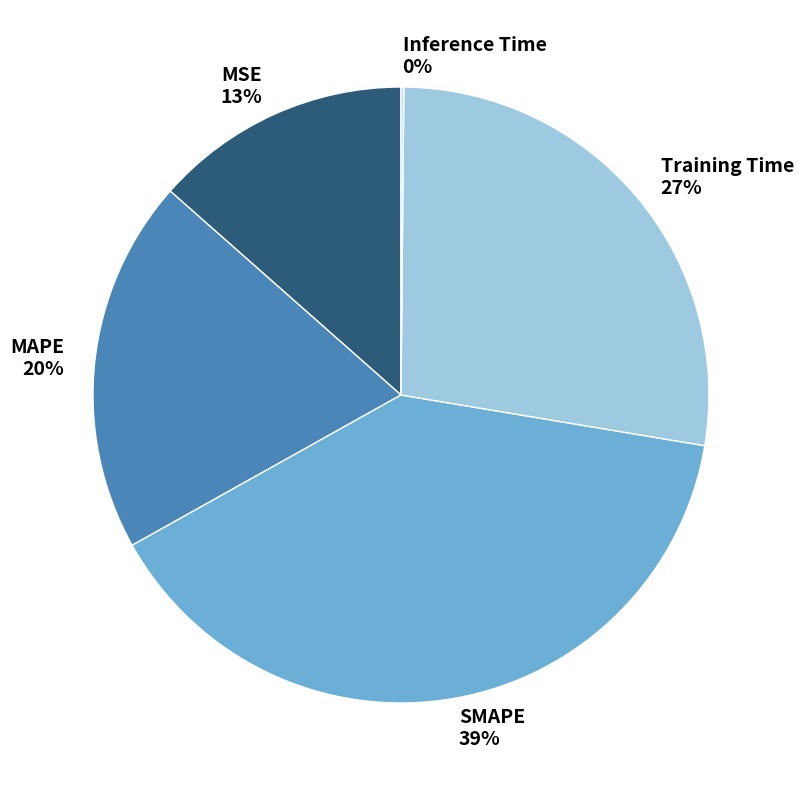

What is the ratio of the value at MSE to the value at SMAPE?

0.3